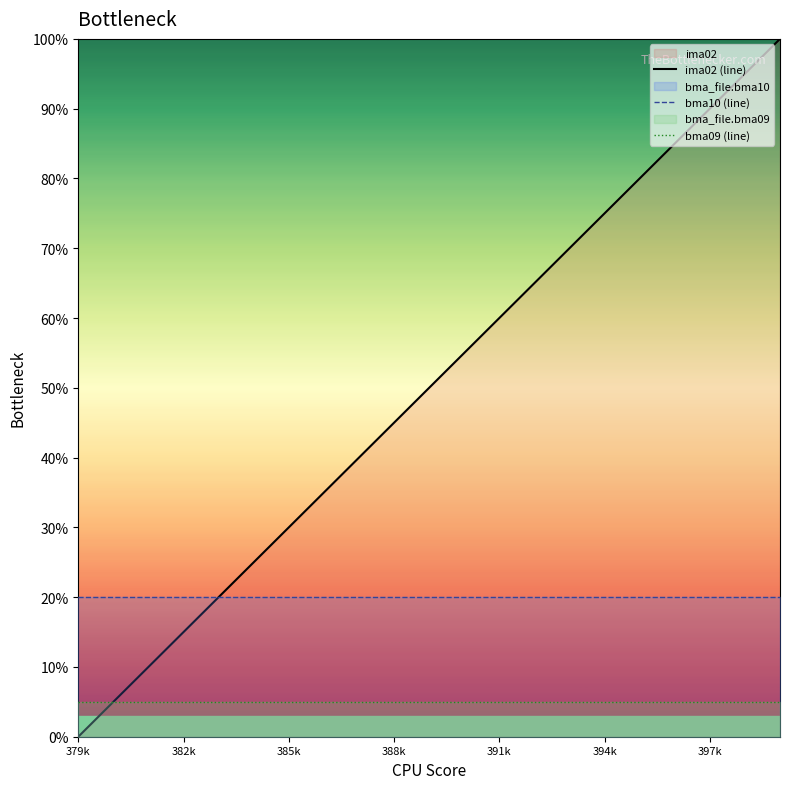

Which series has the largest total across all categories?

ima02 (line)